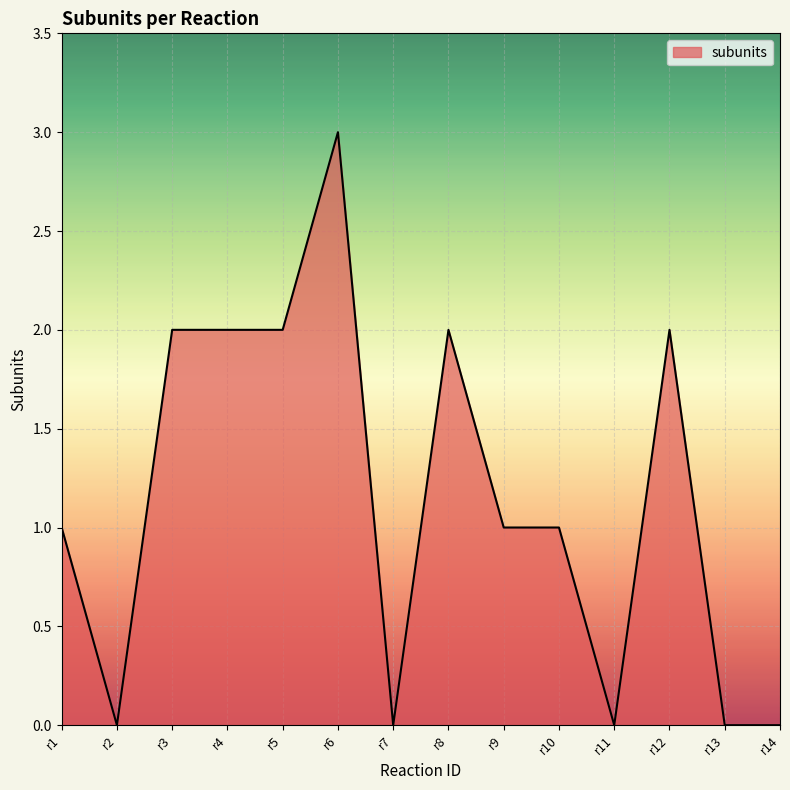

Reading right to left, what are all the values shown in this chart?

r14=0	r13=0	r12=2	r11=0	r10=1	r9=1	r8=2	r7=0	r6=3	r5=2	r4=2	r3=2	r2=0	r1=1